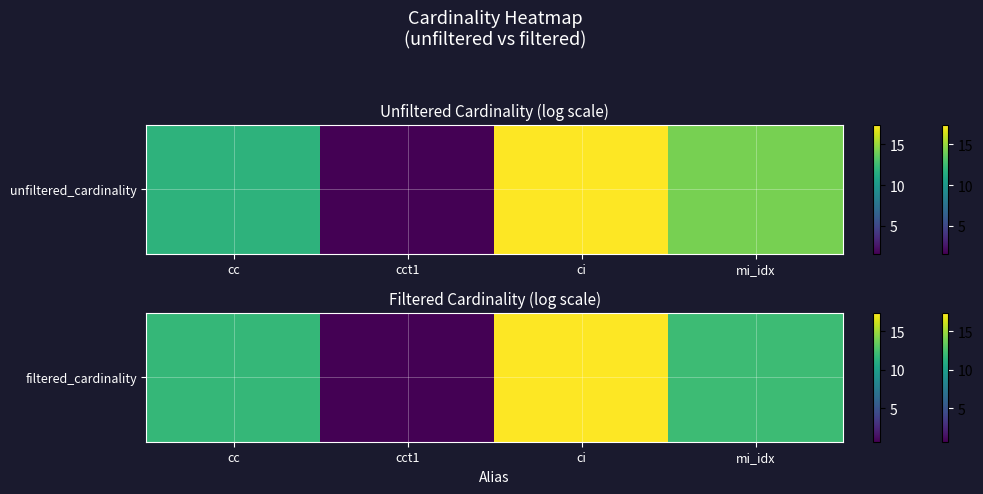

What is the sum of all values?

42.1